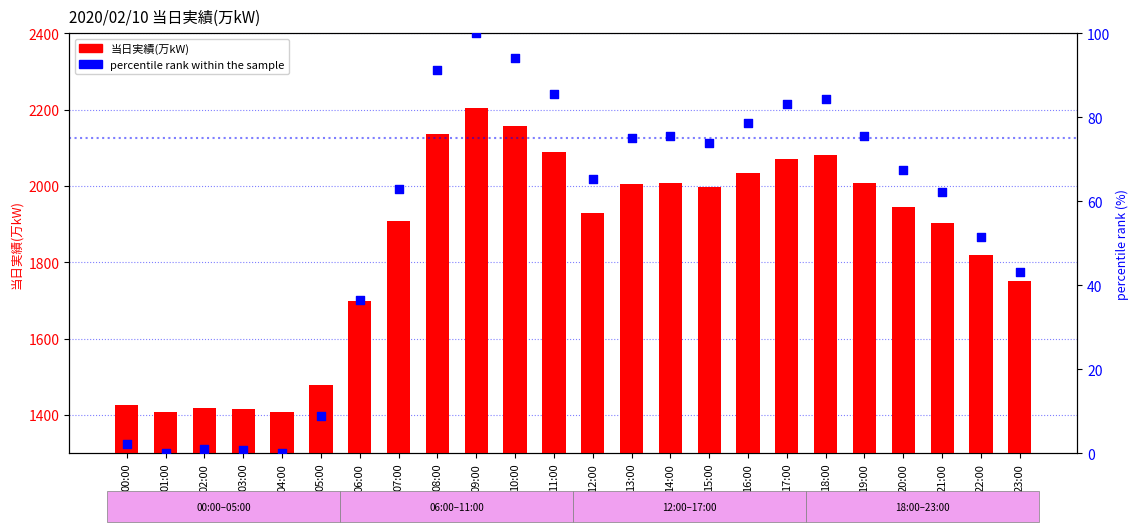

Which series has the largest Y range (max minus min)?

当日実績(万kW)